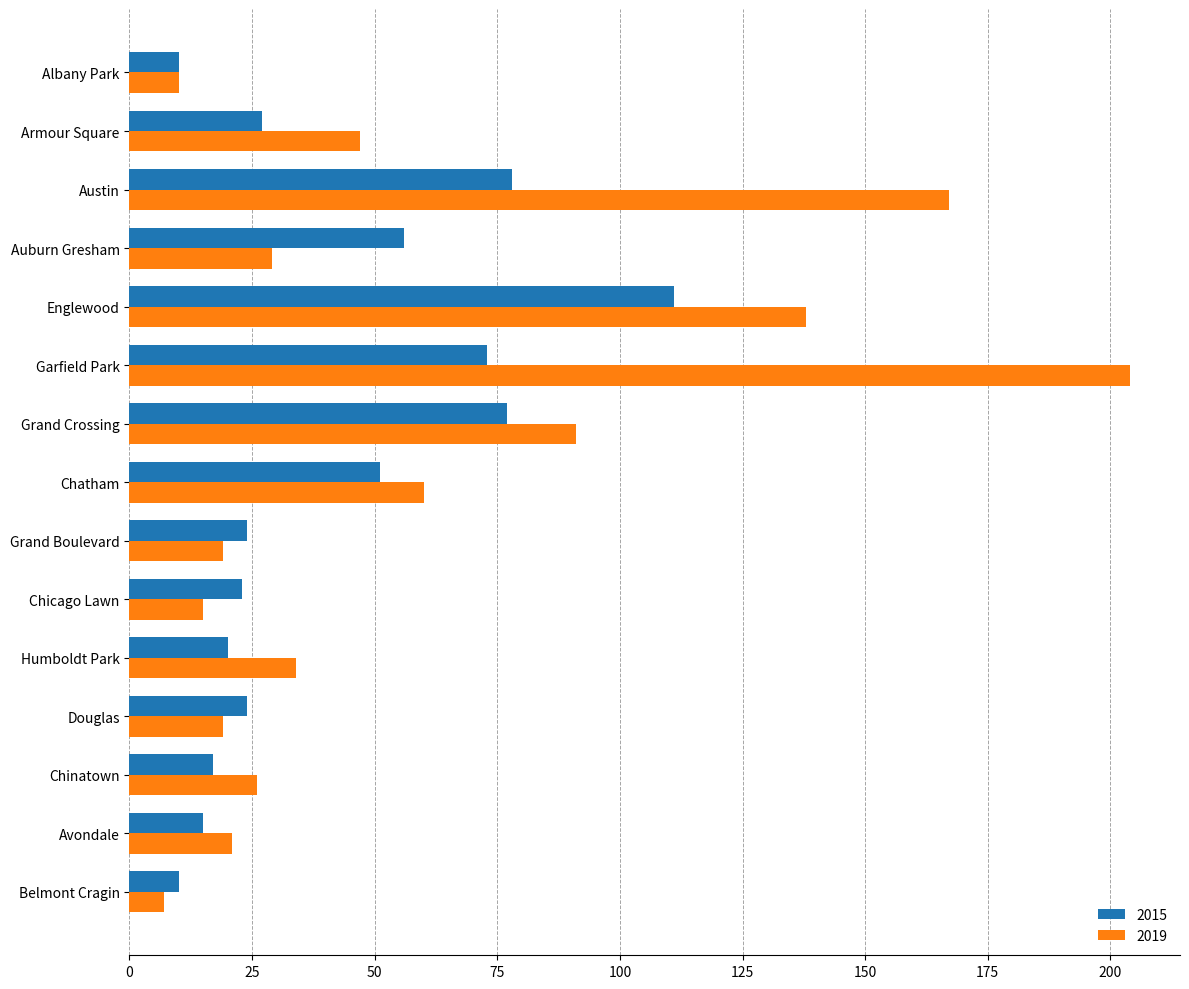

At Garfield Park, list the series in order from largest to smallest.

2019, 2015